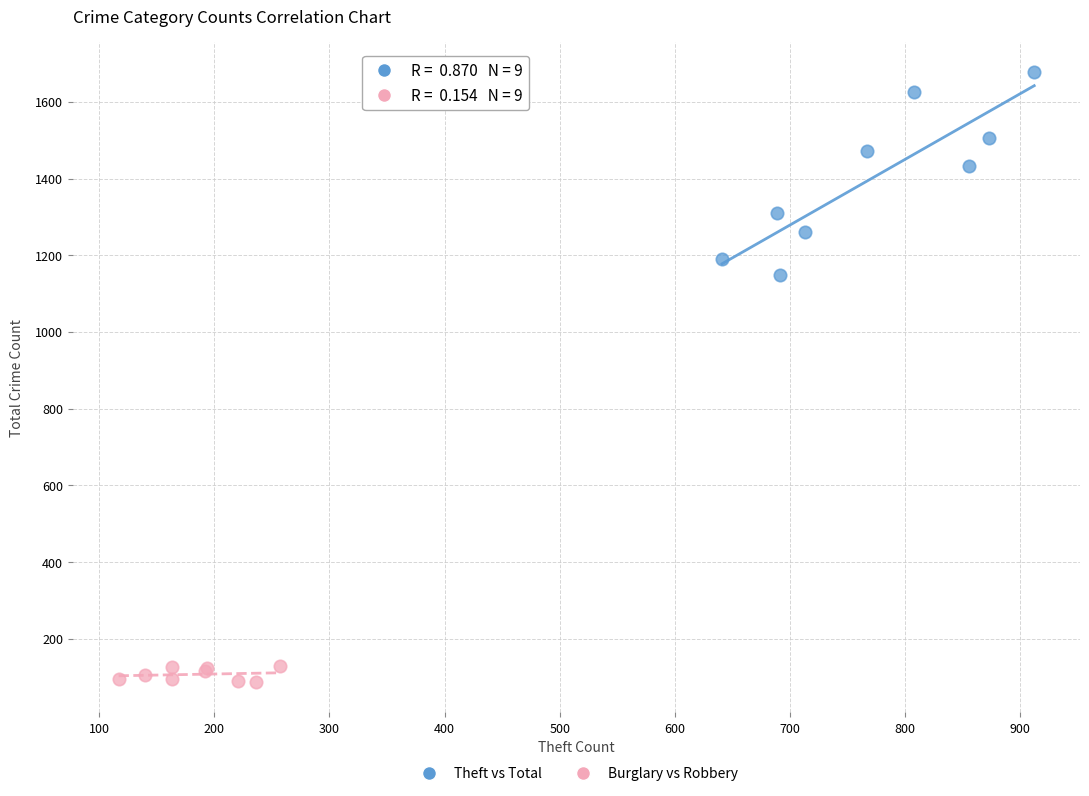

Which series has the widest spread of Y values?

Theft vs Total